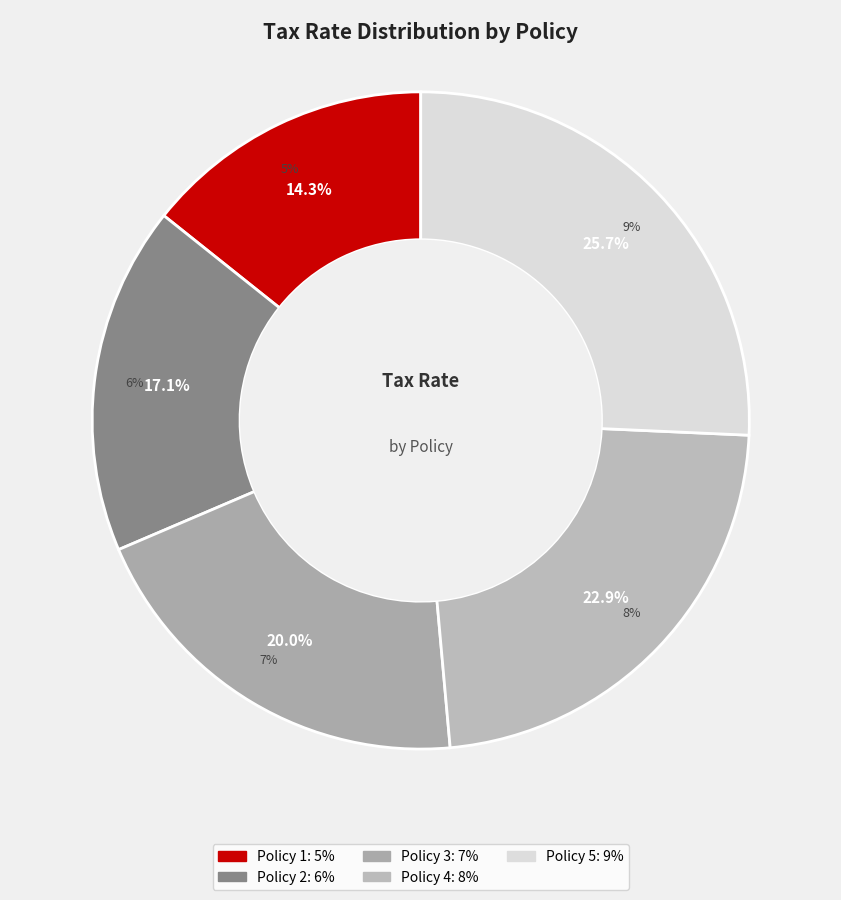

How many slices are in this pie chart?

5